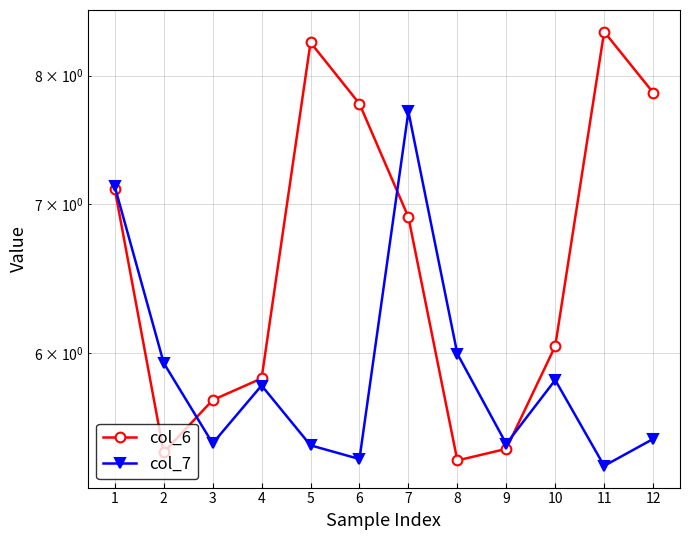

What is the difference between the highest and lowest values at 6?

2.4